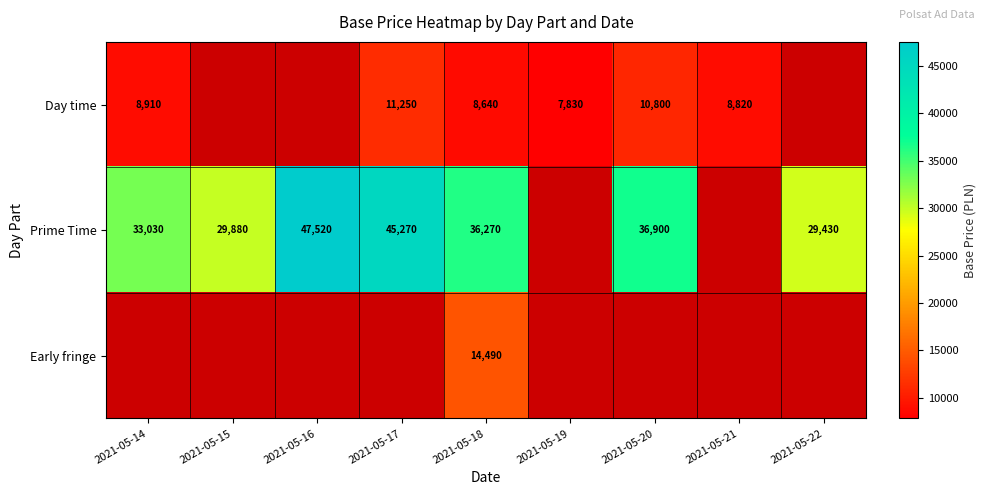

Is it true that Day time equals 13238 at 2021-05-19?

False